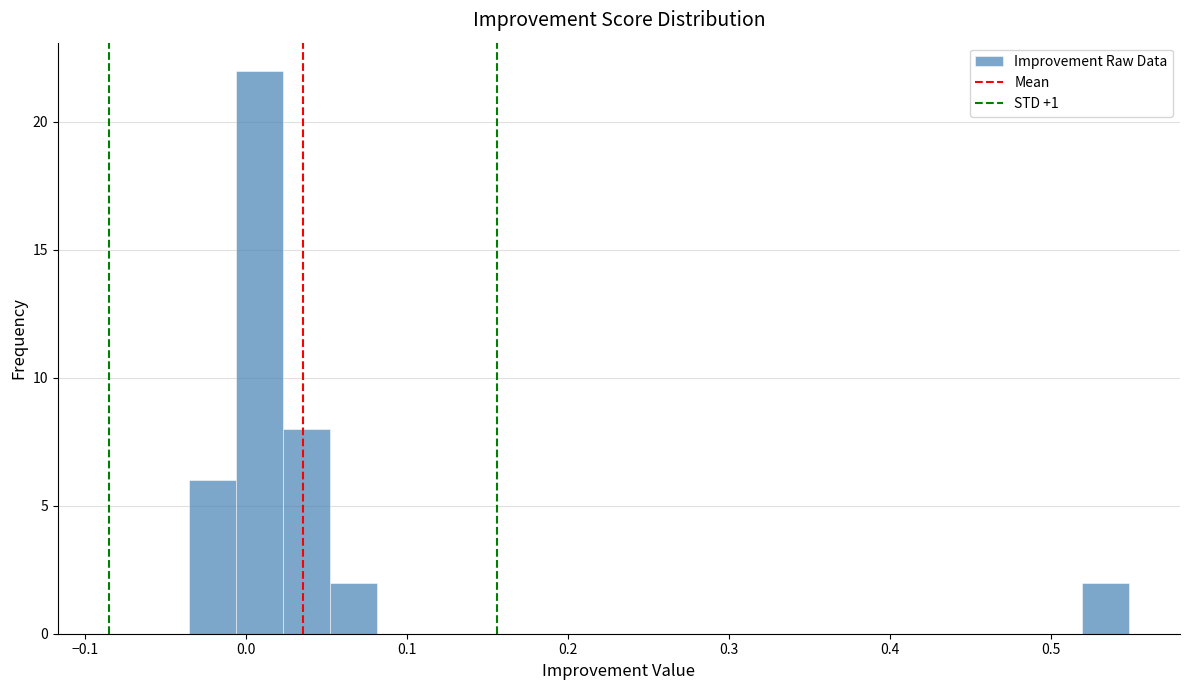

Read against the x-axis, roughly where is the centre of the tallest bar?

0.01